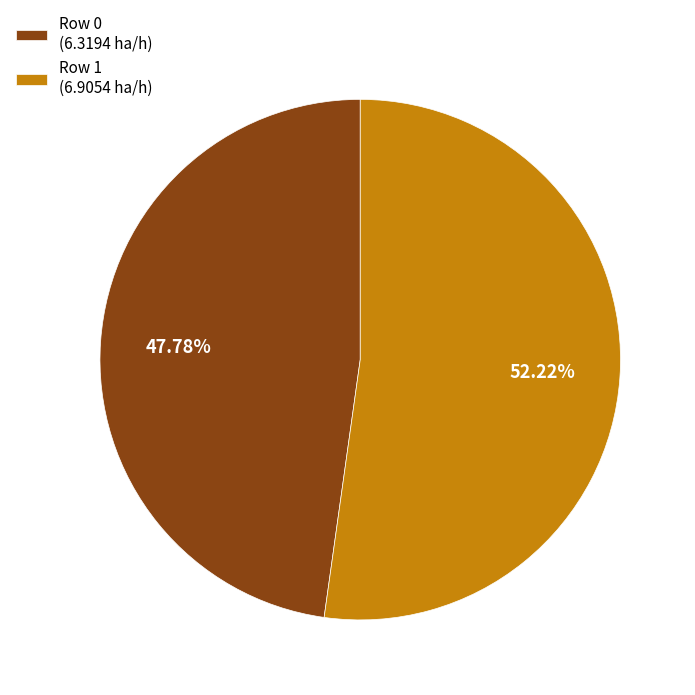

What is the largest slice in the pie chart?

Row 1